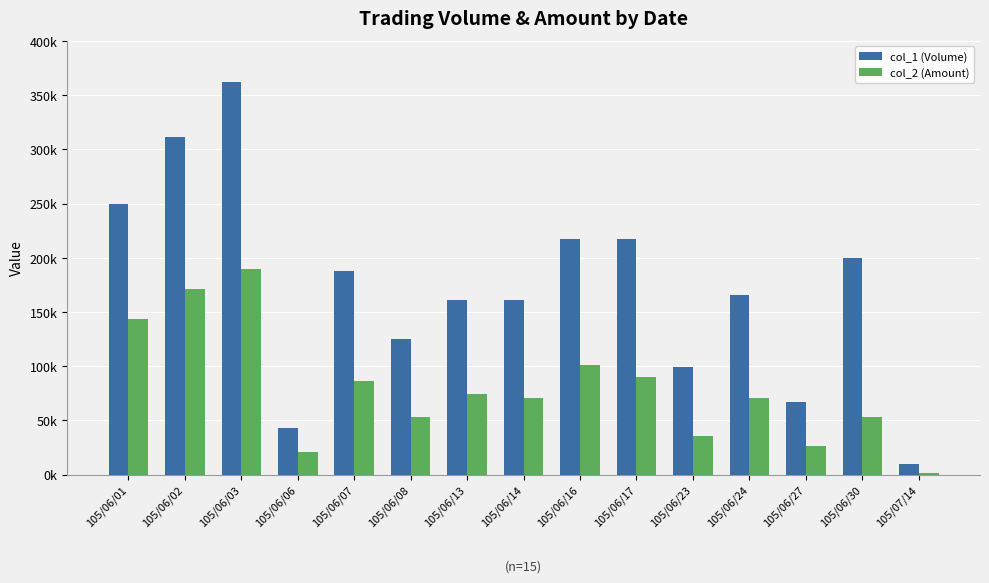

Are the bars horizontal?

No